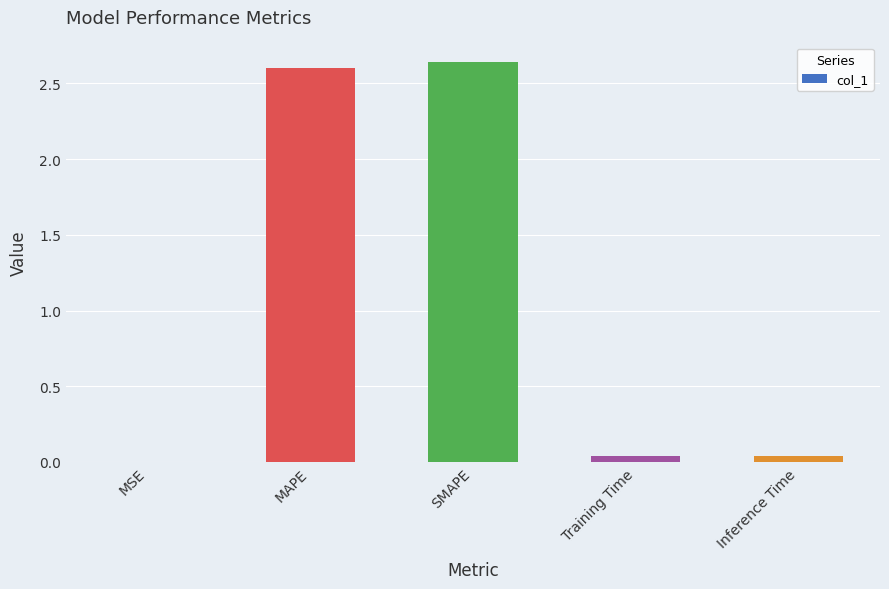

The value at MSE is 0.0. True or false?

True